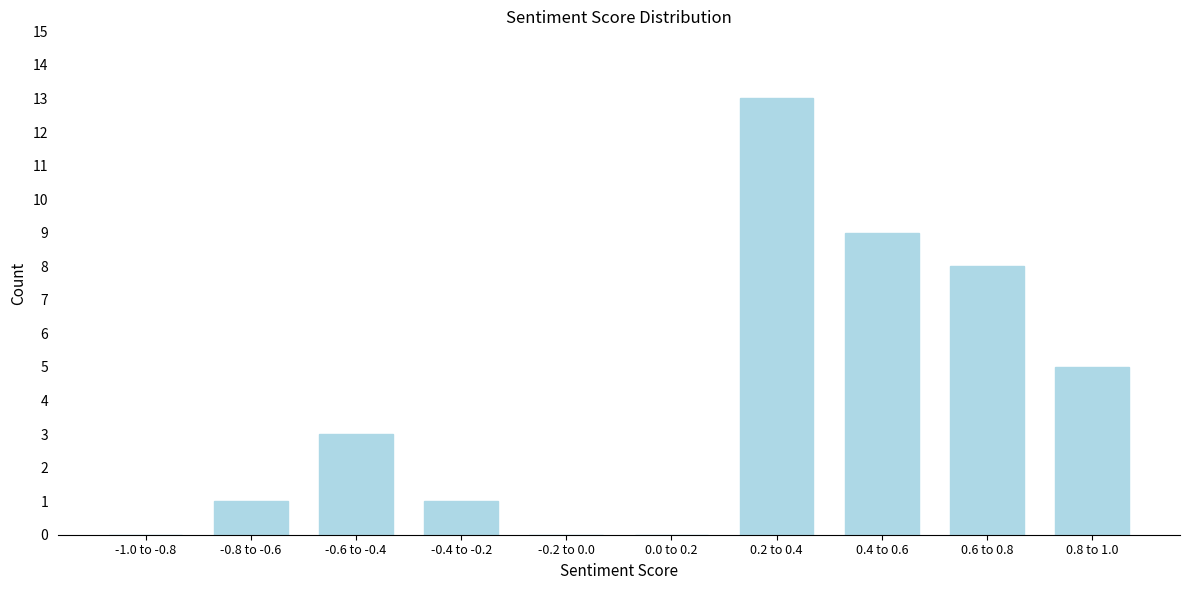

Reading left to right, transcribe all the data shown in this chart.

-1.0 to -0.8=0	-0.8 to -0.6=1	-0.6 to -0.4=3	-0.4 to -0.2=1	-0.2 to 0.0=0	0.0 to 0.2=0	0.2 to 0.4=13	0.4 to 0.6=9	0.6 to 0.8=8	0.8 to 1.0=5